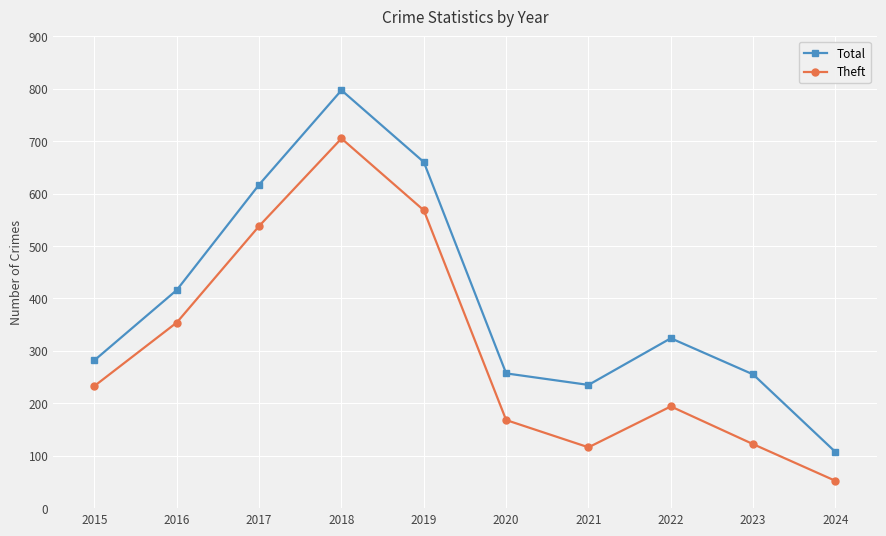

Which series has the largest total across all categories?

Total